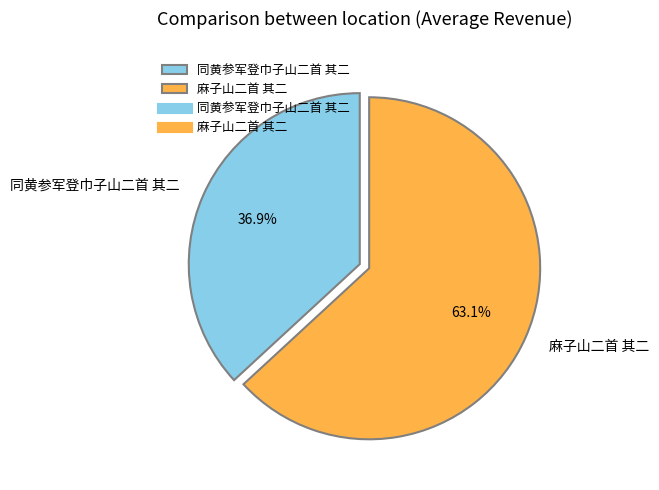

Rank the categories by value from highest to lowest.

麻子山二首 其二, 同黄参军登巾子山二首 其二